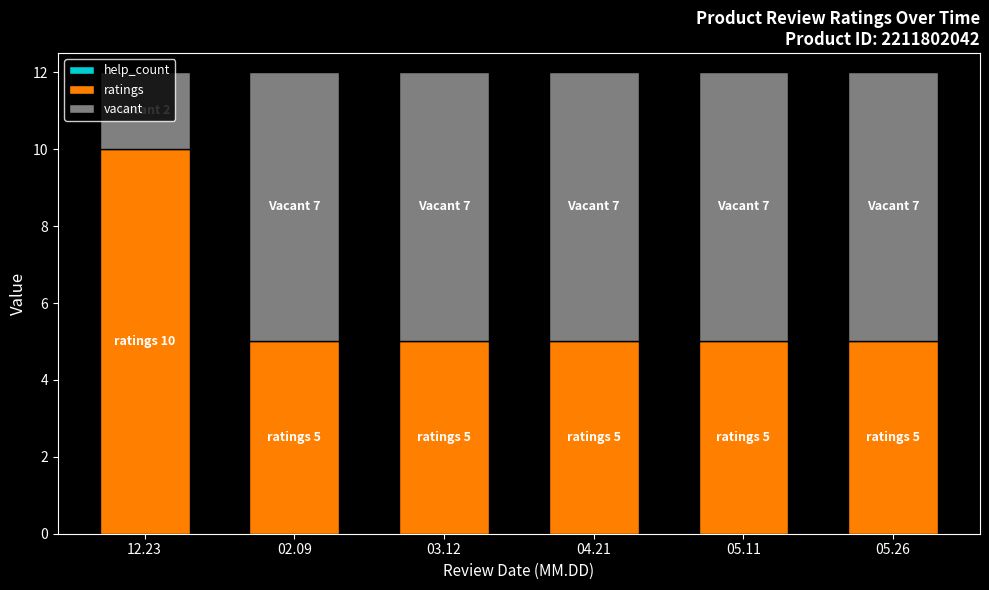

What is the total value across all series at 03.12?

12